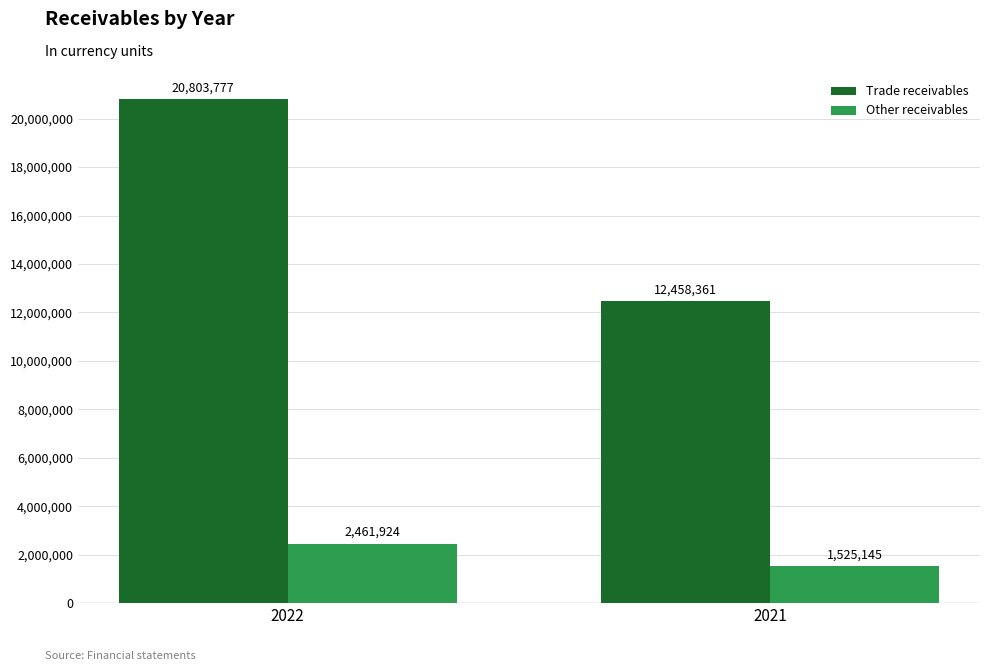

What is the smallest value displayed?

1525145